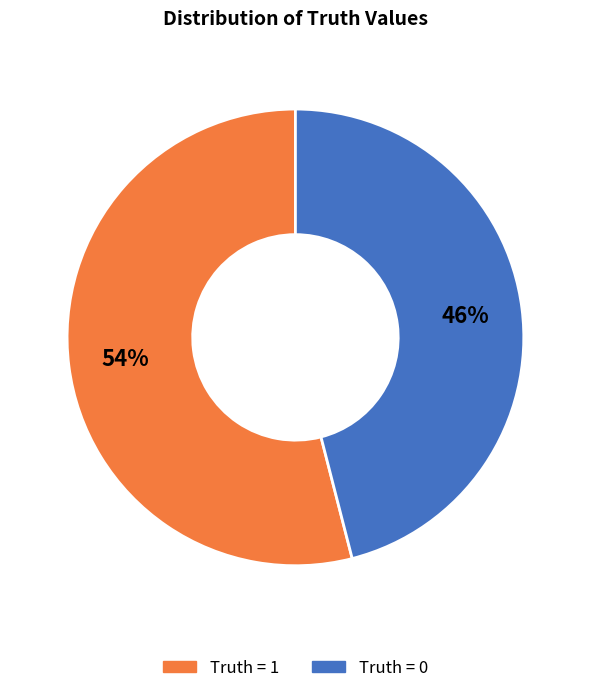

Count the number of slices in the pie.

2